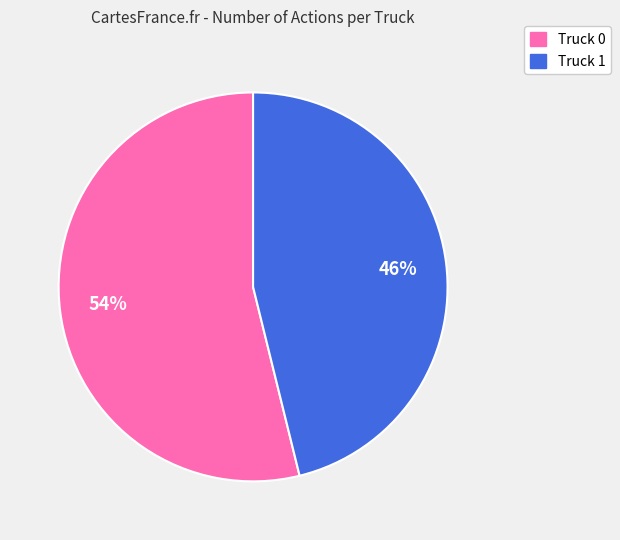

What percentage is the Truck 1 slice, to the nearest percent?

46%